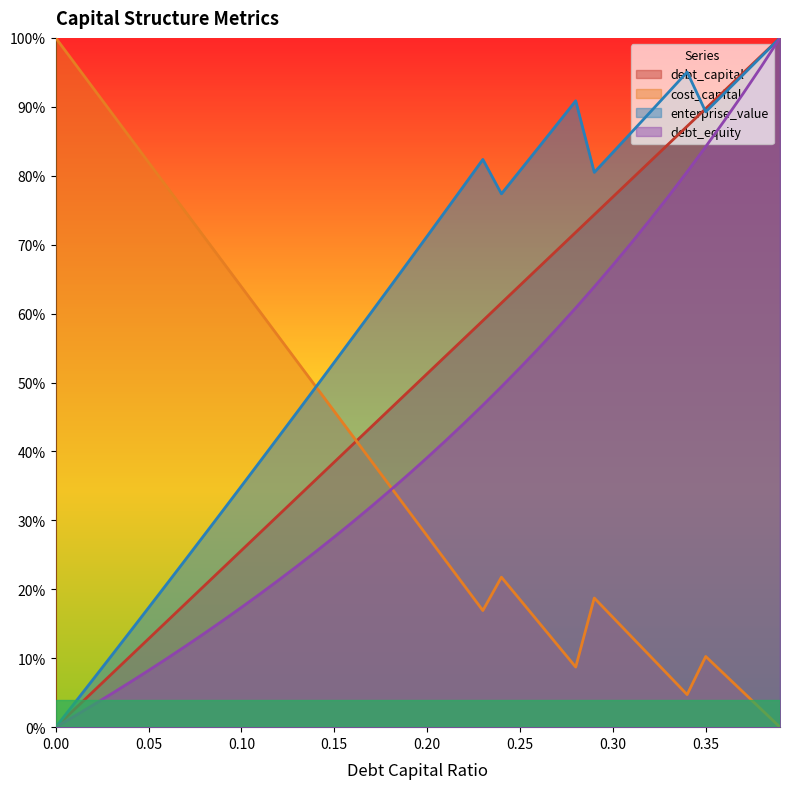

At how many categories does at least one series exceed 0?

40